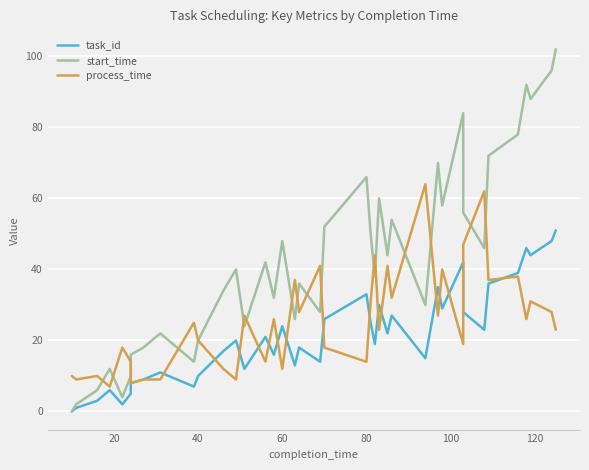

Reading left to right, list all the values displayed in this chart.

task_id: 0	1	3	4	6	2	5	8	9	11	7	10	17	20	12	21	16	24	13	18	14	26	33	25	19	30	22	27	15	35	29	42	28	23	36	39	46	44	48	51
start_time: 0	2	6	8	12	4	10	16	18	22	14	20	34	40	24	42	32	48	26	36	28	52	66	50	38	60	44	54	30	70	58	84	56	46	72	78	92	88	96	102
process_time: 10	9	10	9	7	18	14	8	9	9	25	20	12	9	27	14	26	12	37	28	41	18	14	31	44	23	41	32	64	27	40	19	47	62	37	38	26	31	28	23